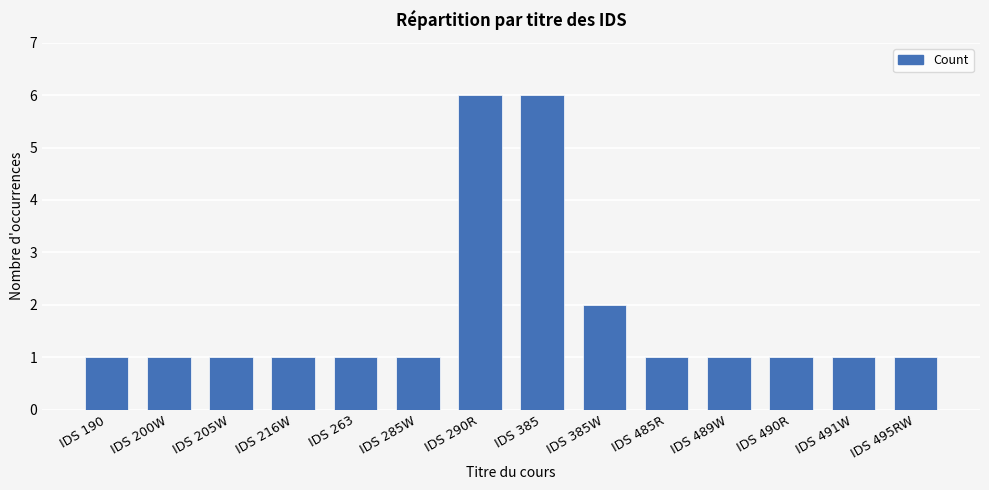

How many bars are there in total?

14